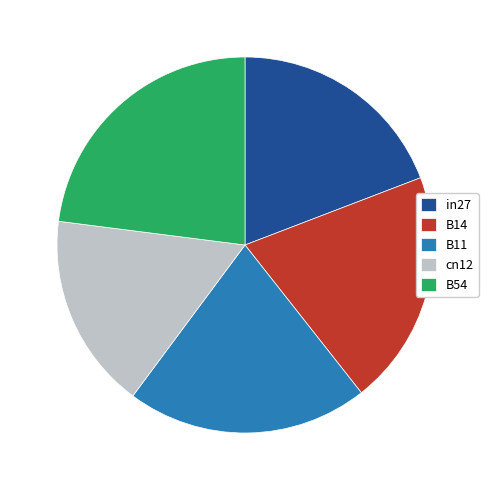

Which category has the smallest portion of the pie?

cn12